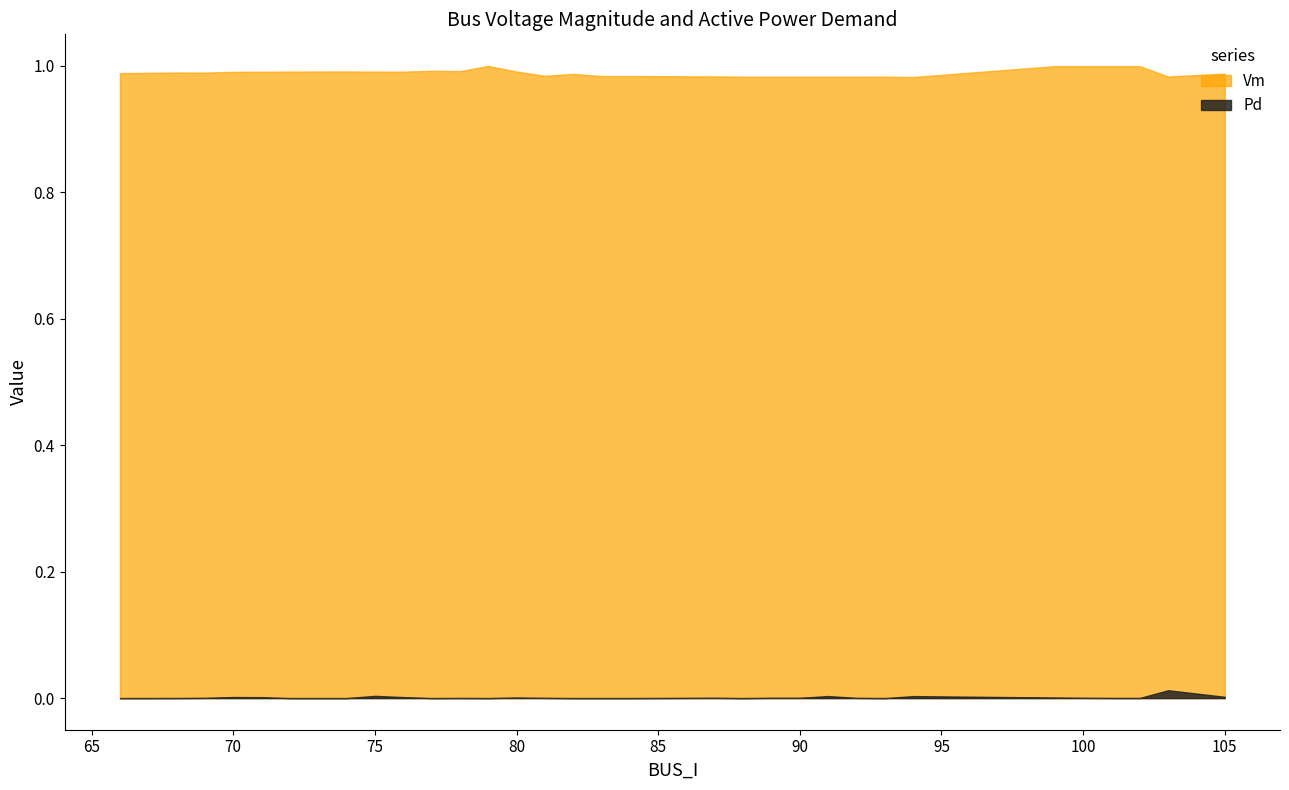

Does the chart have visible grid lines?

No